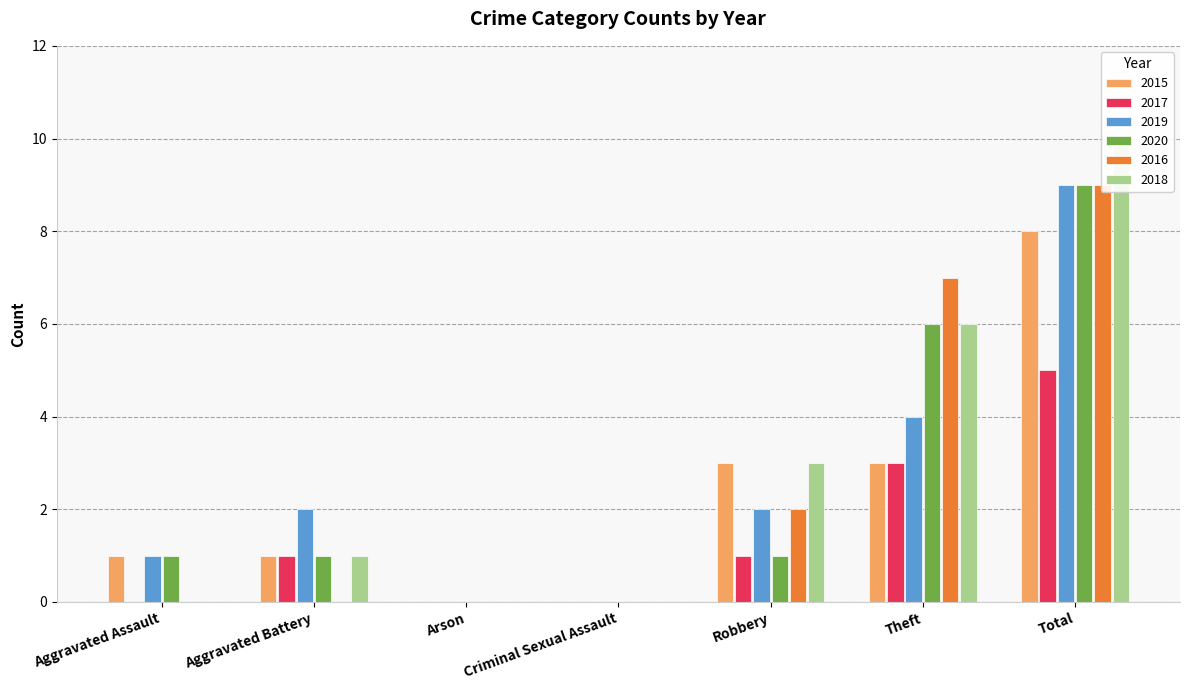

How many data points in 2015 are above 1?

3